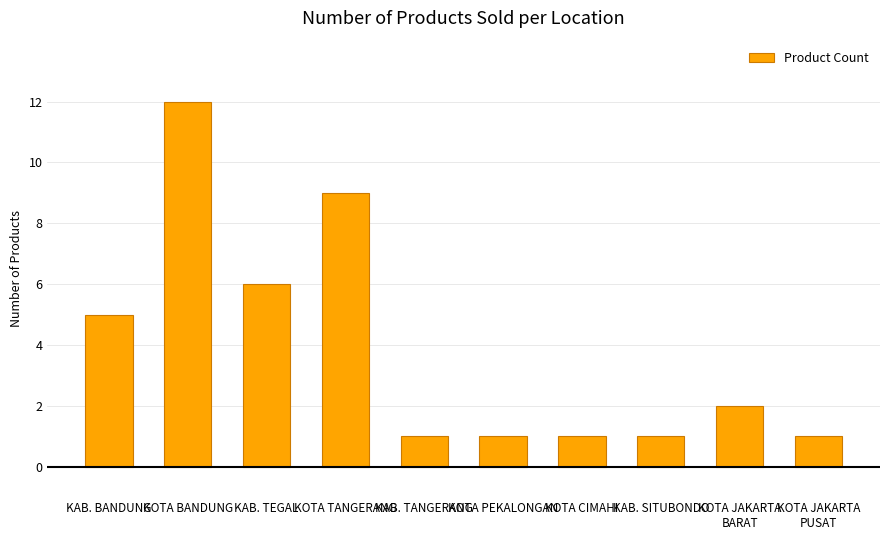

Reading left to right, extract all data points from this chart.

KAB. BANDUNG=5	KOTA BANDUNG=12	KAB. TEGAL=6	KOTA TANGERANG=9	KAB. TANGERANG=1	KOTA PEKALONGAN=1	KOTA CIMAHI=1	KAB. SITUBONDO=1	KOTA JAKARTA
BARAT=2	KOTA JAKARTA
PUSAT=1